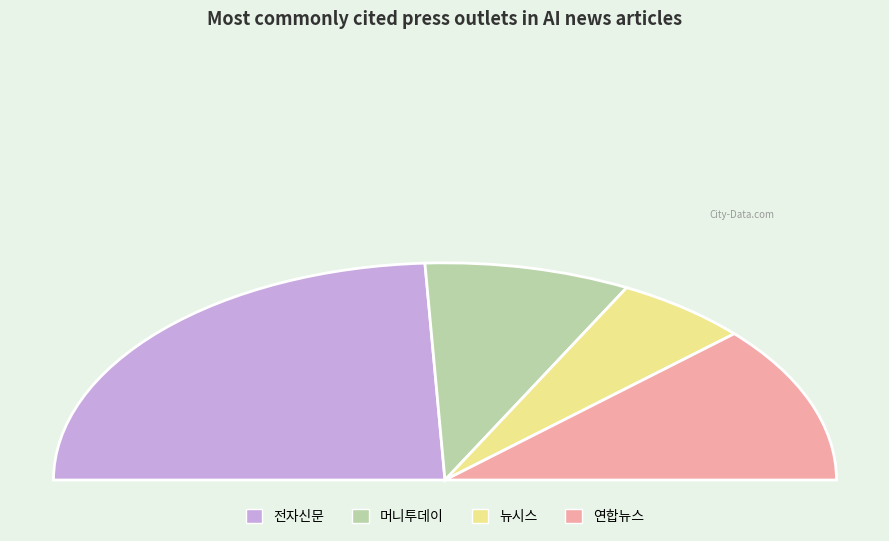

Approximately how many times larger is the value at 뉴시스 compared to 연합뉴스?

0.5